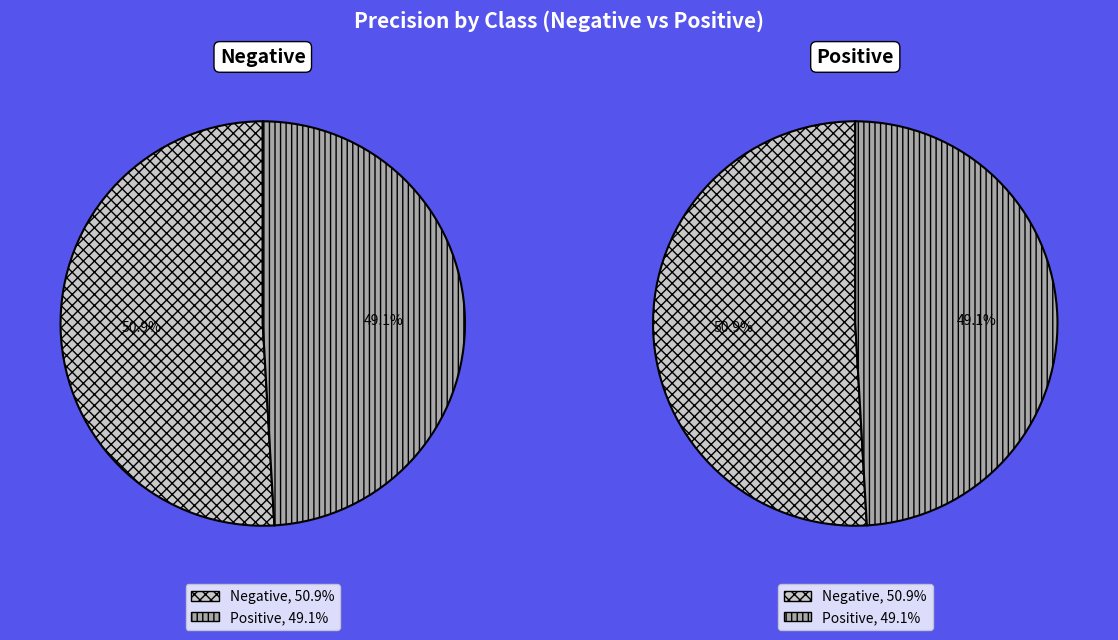

Which slice is the smallest?

Positive